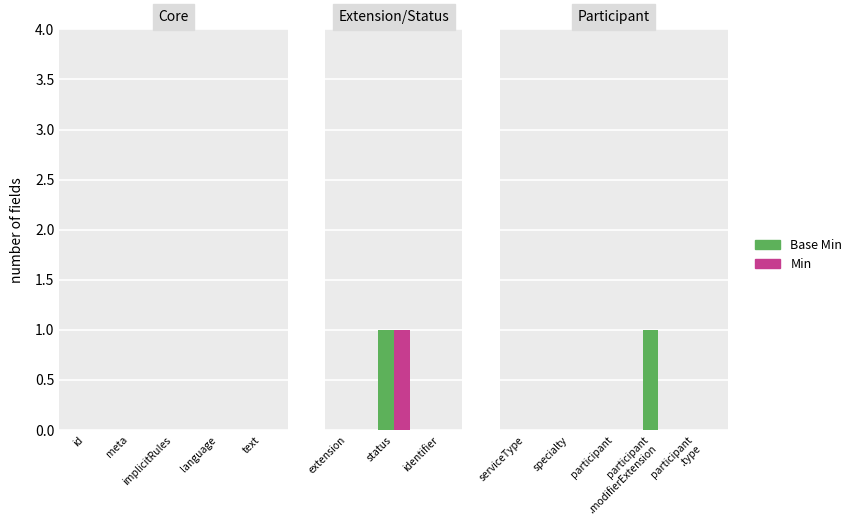

What is the maximum value shown in the chart?

1